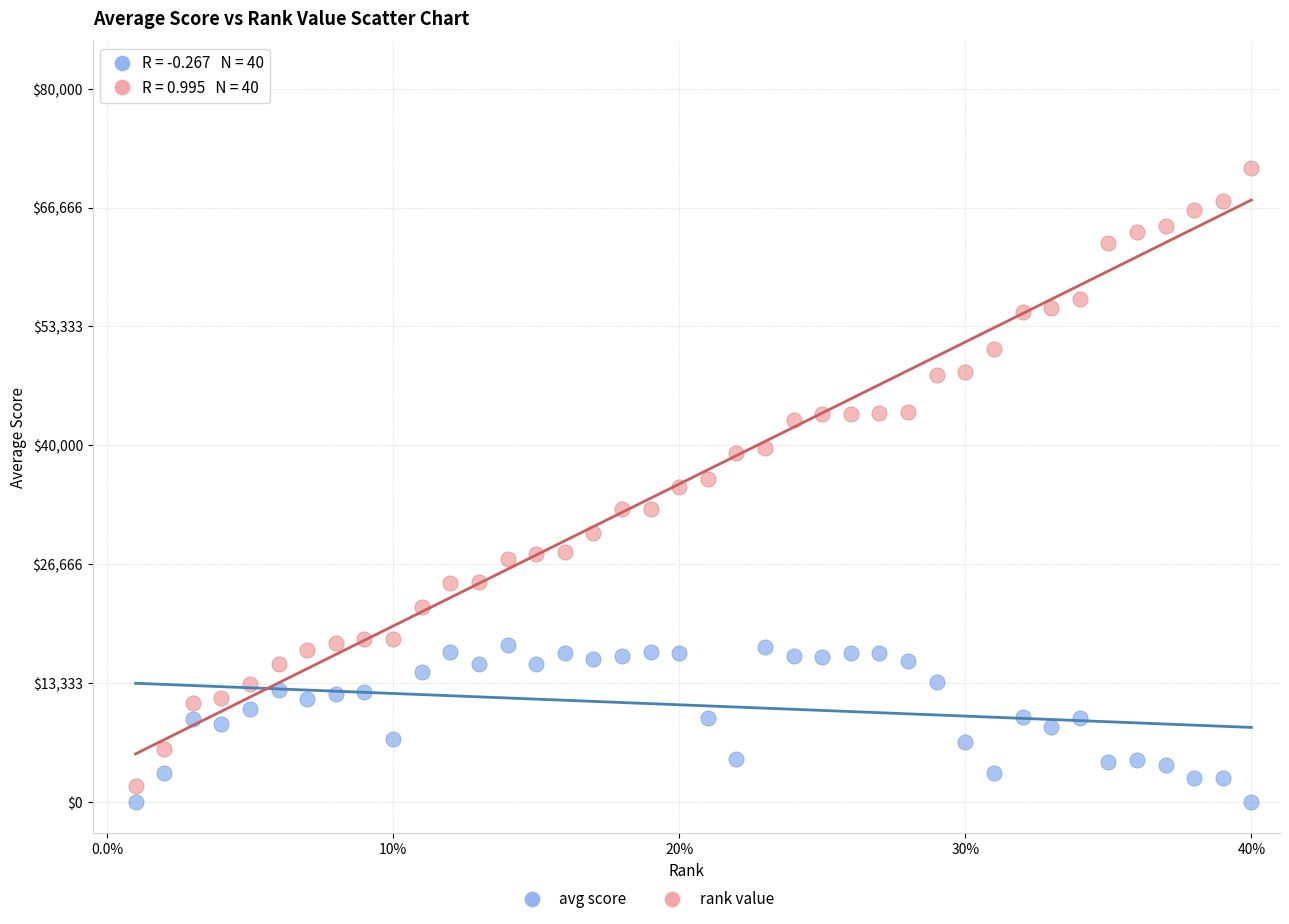

Which series reaches the minimum Y coordinate?

avg score